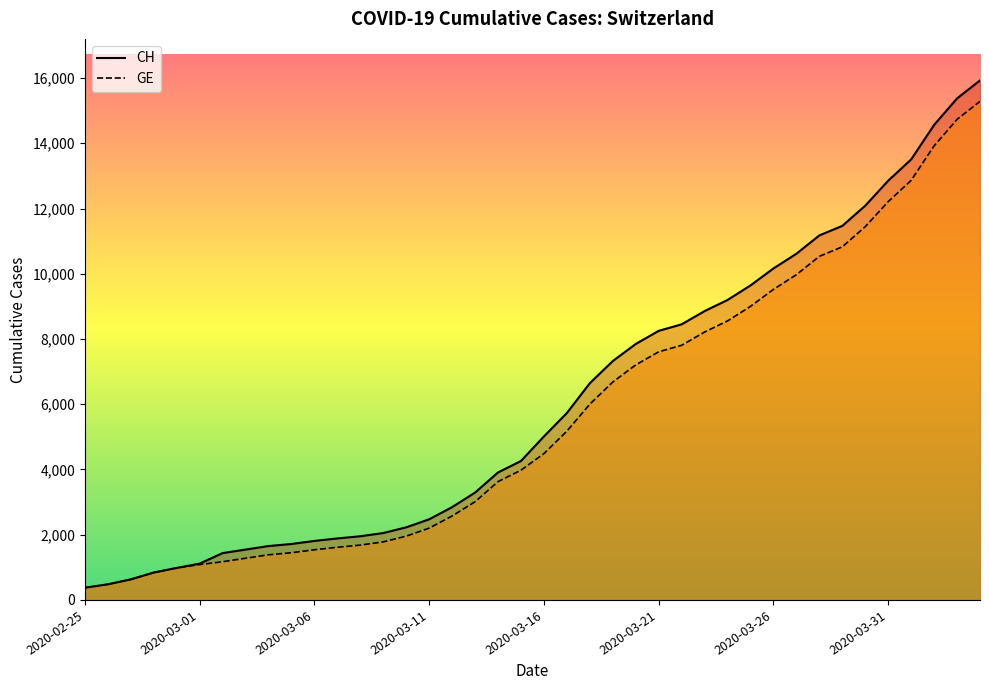

Rank the series by their average value, from highest to lowest.

CH, GE